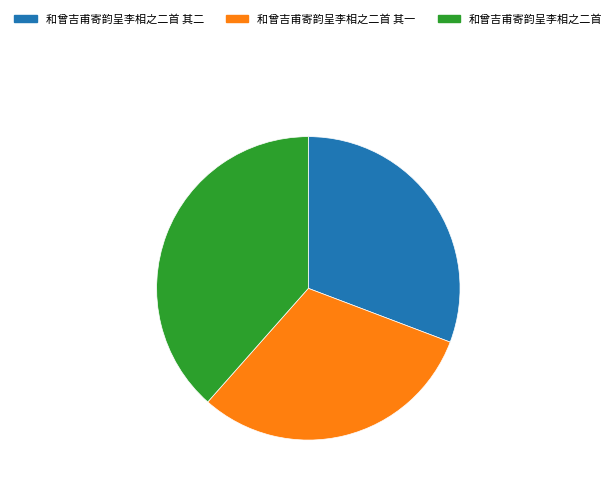

What is the ratio of the value at 和曾吉甫寄韵呈李相之二首 to the value at 和曾吉甫寄韵呈李相之二首 其一?

1.3